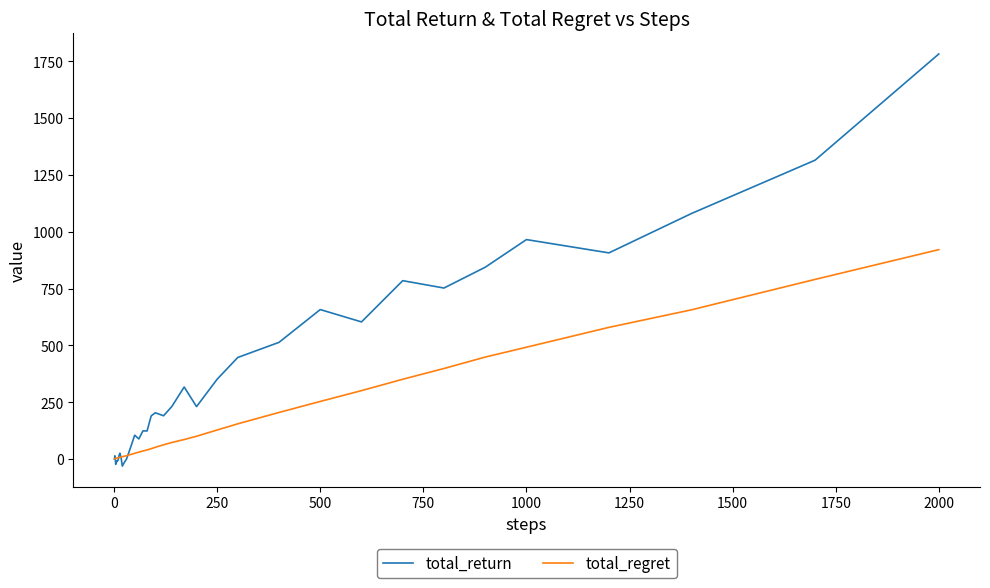

Count the number of data series in this chart.

2